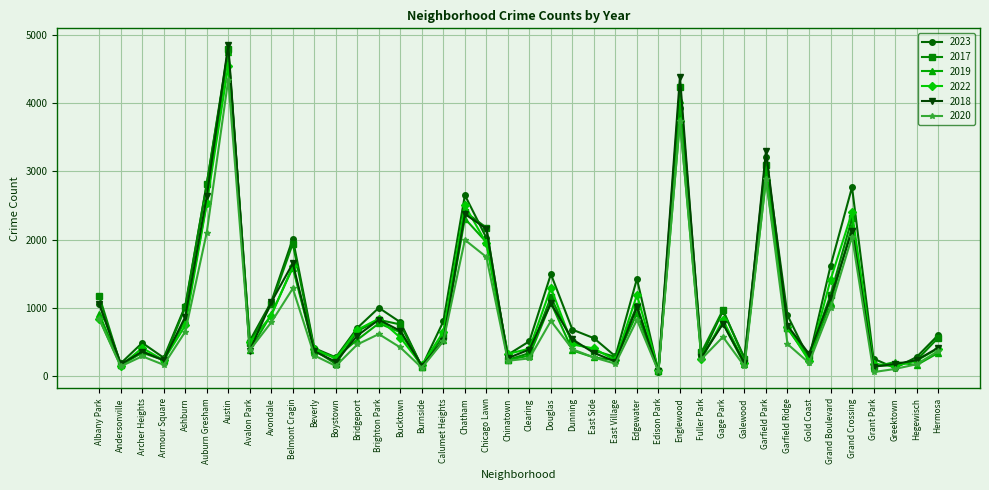

Where is the first local maximum for 2020?

Archer Heights